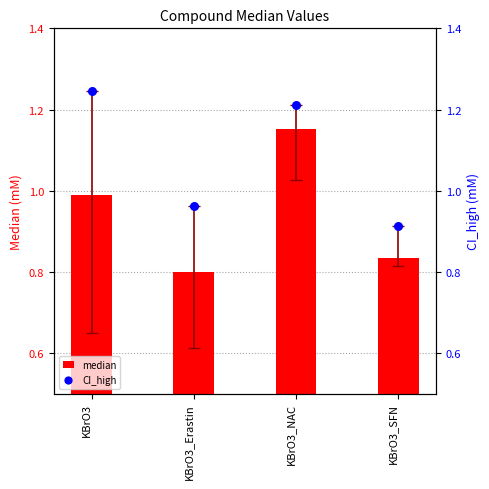

Which series has the largest Y range (max minus min)?

median